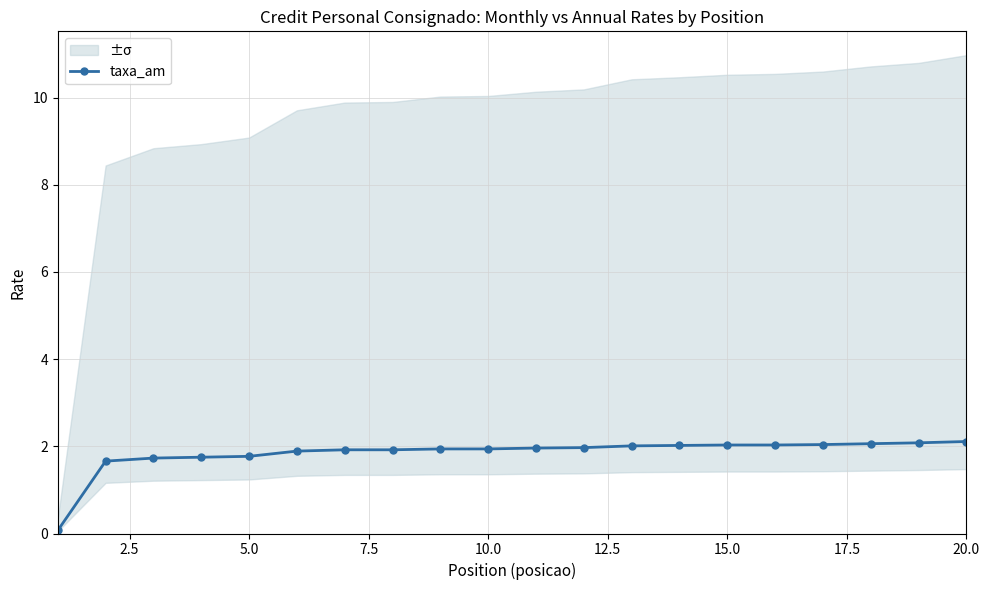

Is it true that taxa_am equals 2.1 at 20.0?

True